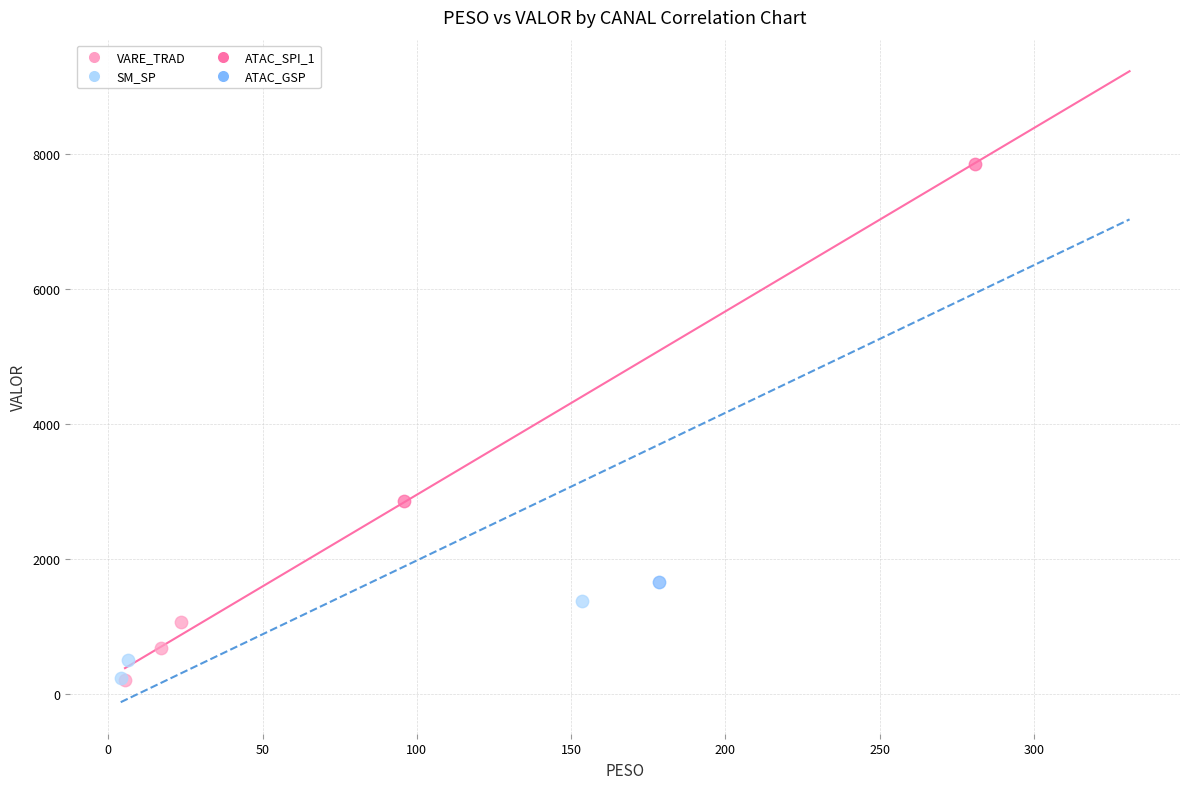

What are all the series names shown in the legend?

VARE_TRAD, SM_SP, ATAC_SPI_1, ATAC_GSP